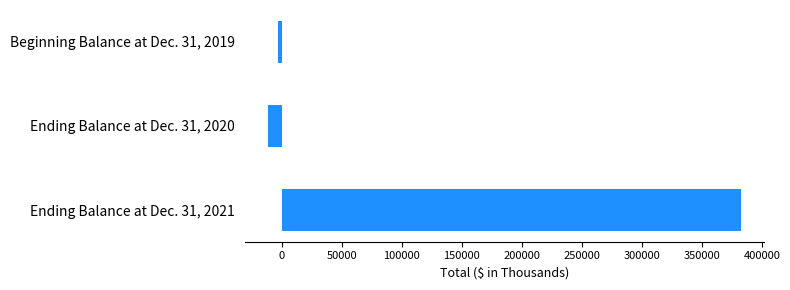

At which label is the value closest to 185407?

Beginning Balance at Dec. 31, 2019